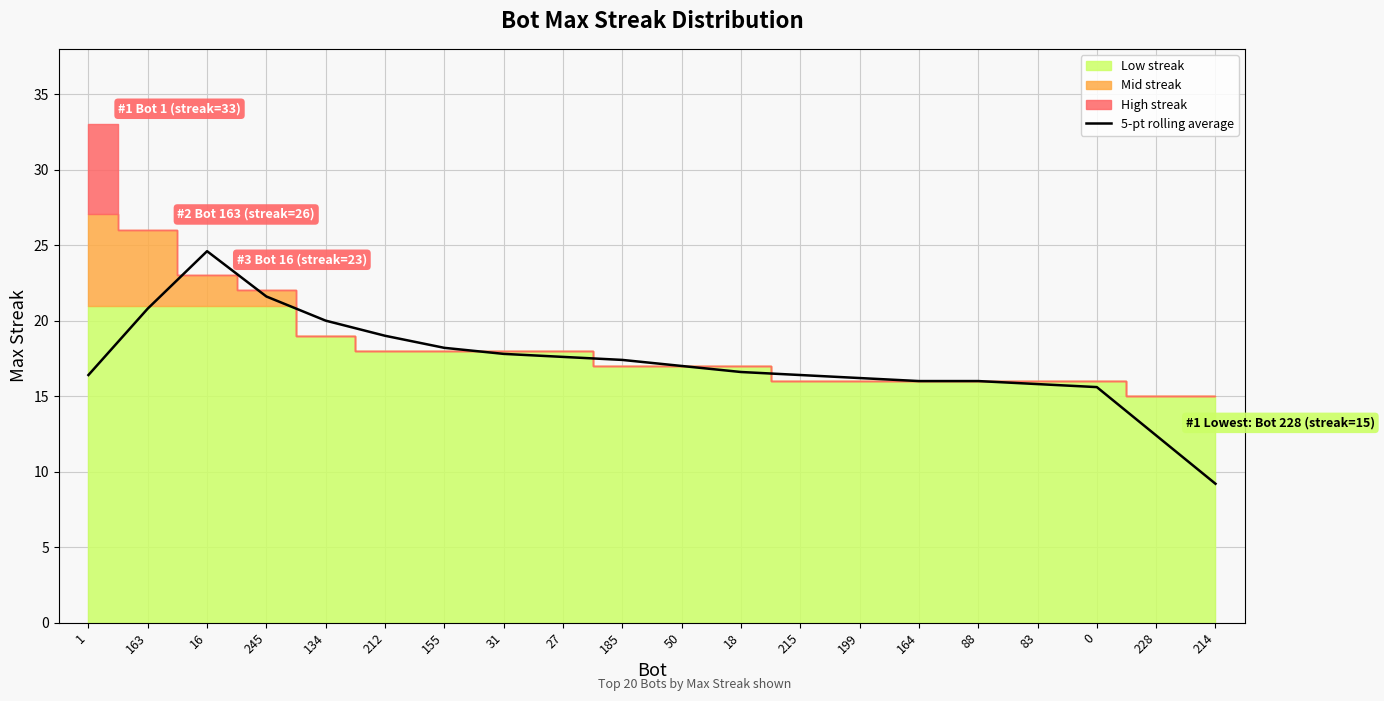

How many lines are shown in the chart?

1